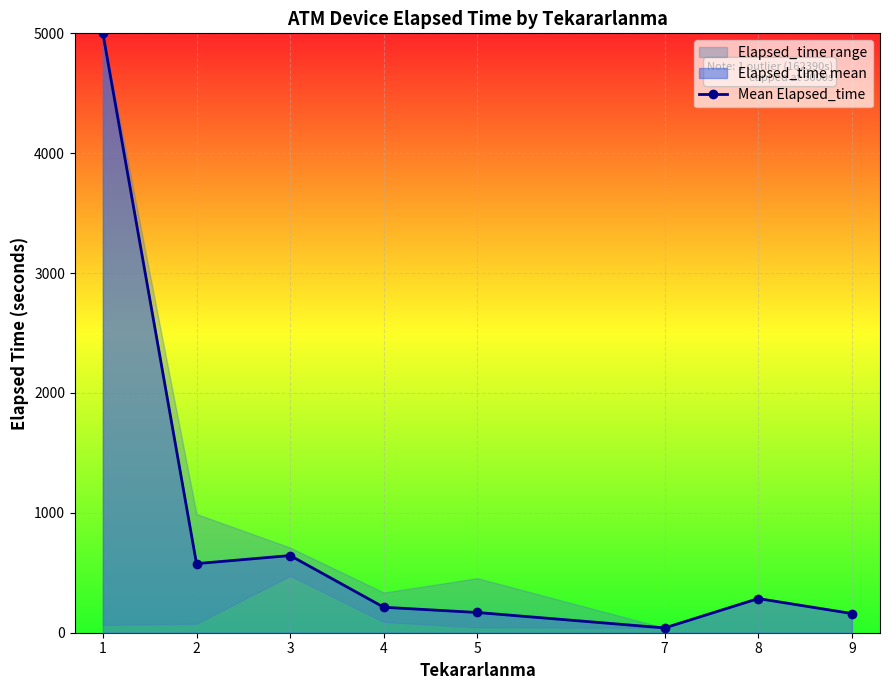

What is the sum of the values at 8 and 2?

861.4